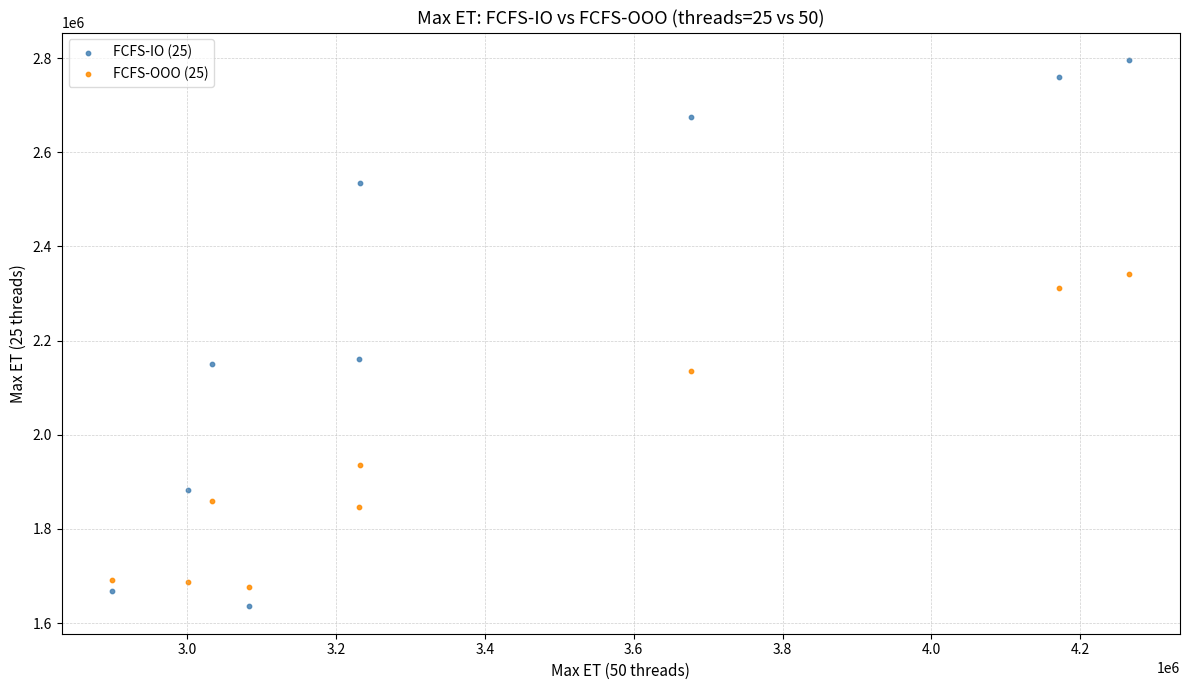

Across all data points, what is the range of Y values (max minus min)?

1160960